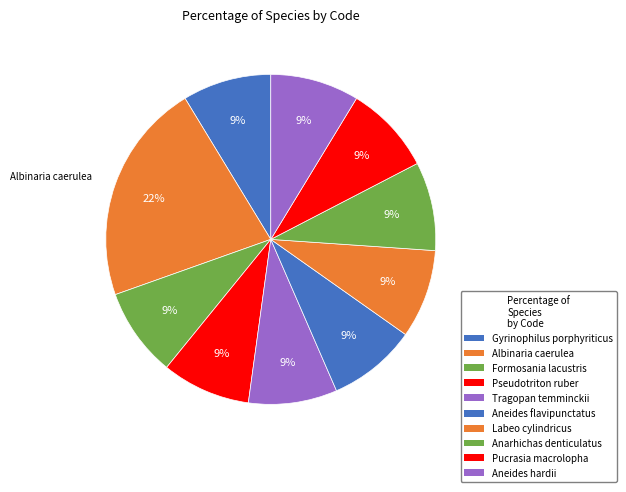

Count the number of slices in the pie.

10